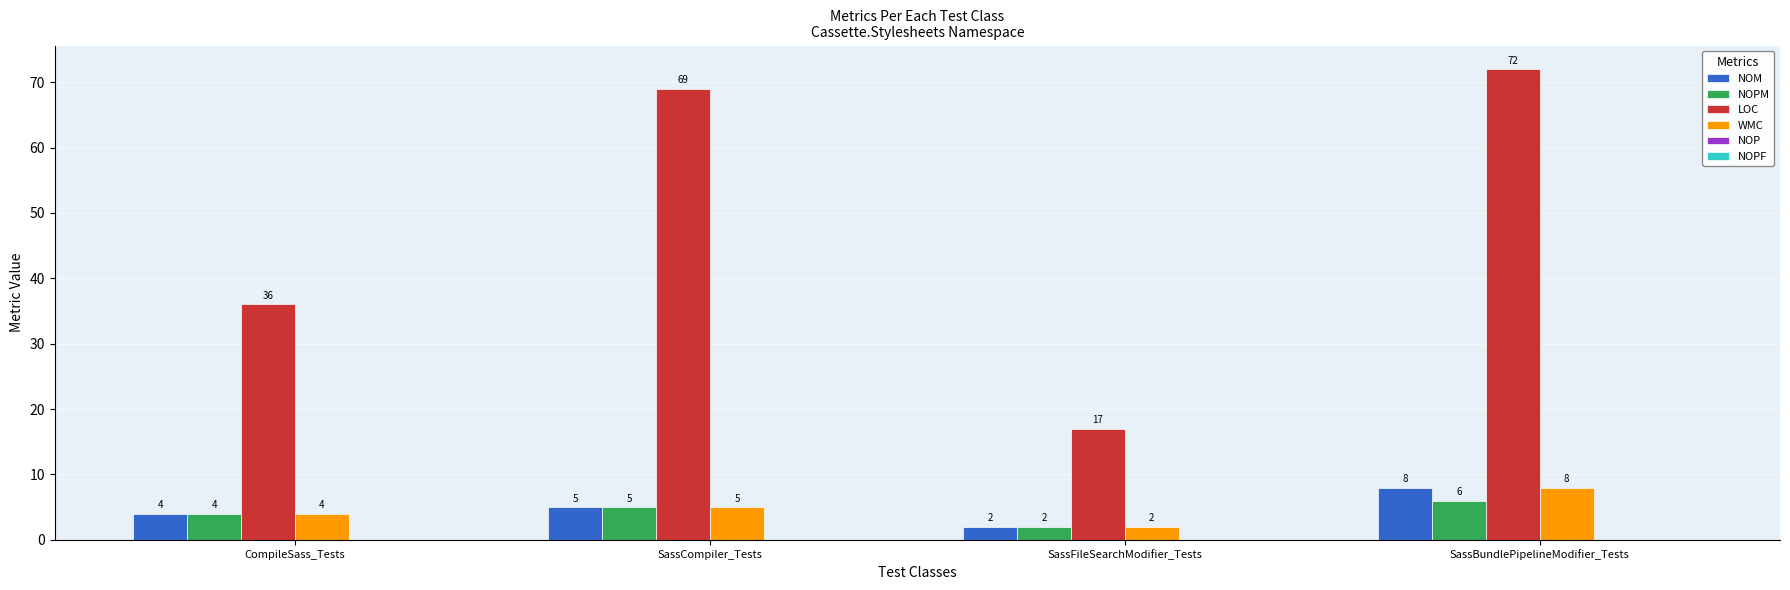

Reading left to right, what are all the values shown in this chart?

NOM: 4	5	2	8
NOPM: 4	5	2	6
LOC: 36	69	17	72
WMC: 4	5	2	8